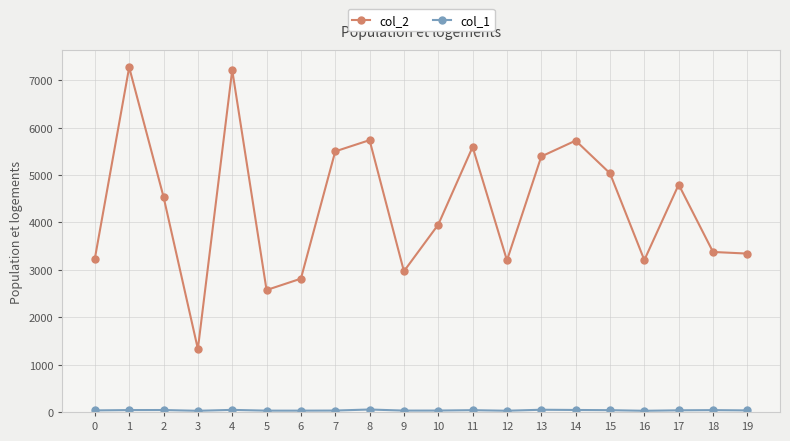

How many lines are shown in the chart?

2